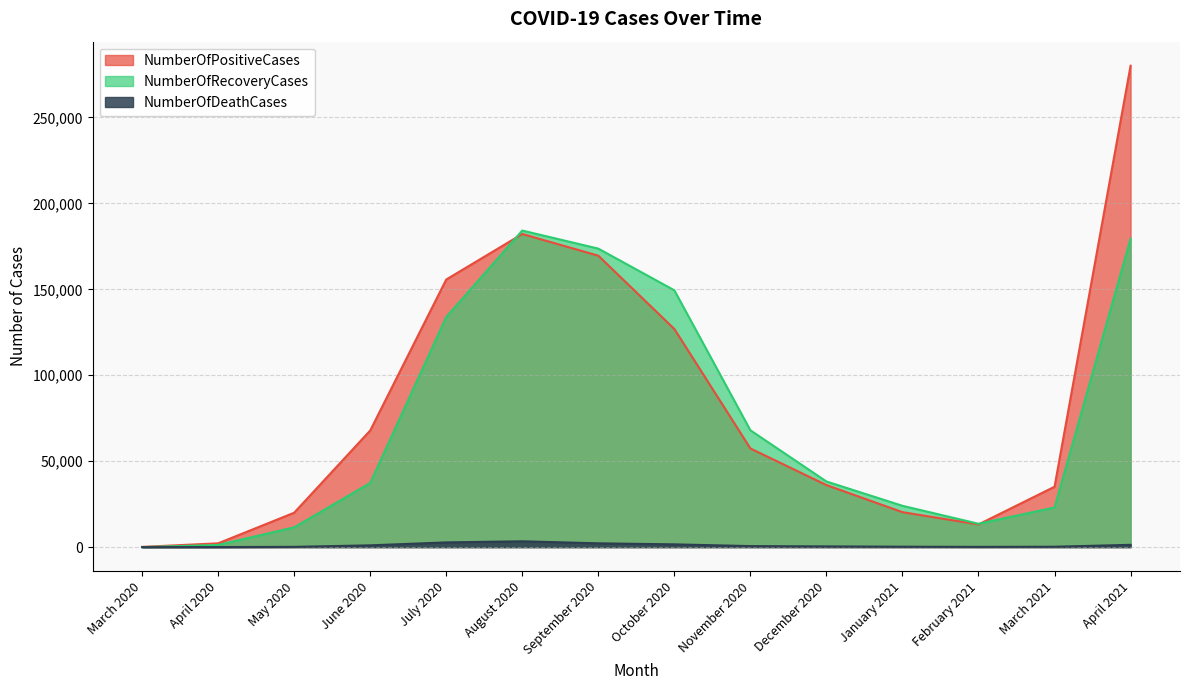

Reading right to left, what are all the values shown in this chart?

NumberOfPositiveCases: 280083	35131	13202	20326	36099	57393	126920	169561	182182	155692	67834	20010	2199	124
NumberOfRecoveryCases: 179507	23051	13594	24039	38185	67970	149417	173678	184185	133882	37317	11499	1252	6
NumberOfDeathCases: 1327	223	140	234	410	590	1602	2198	3387	2734	1028	146	26	1